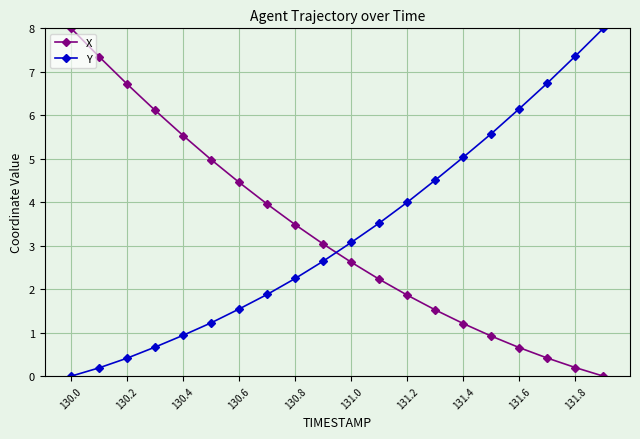

What is the highest value of the Y series?

8.0